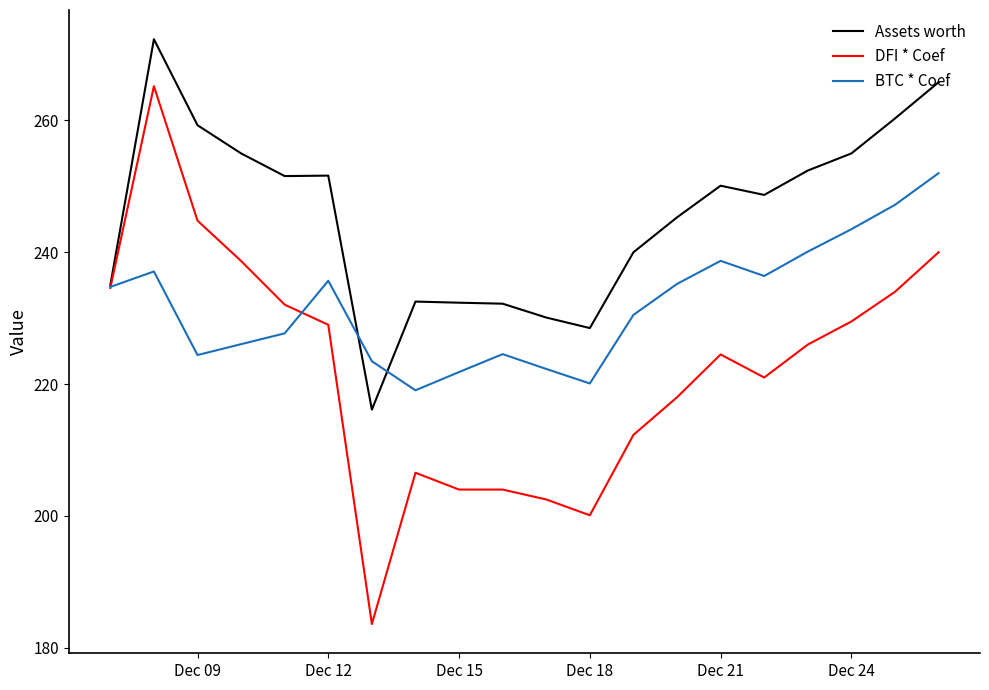

Which series has the largest total across all categories?

Assets worth